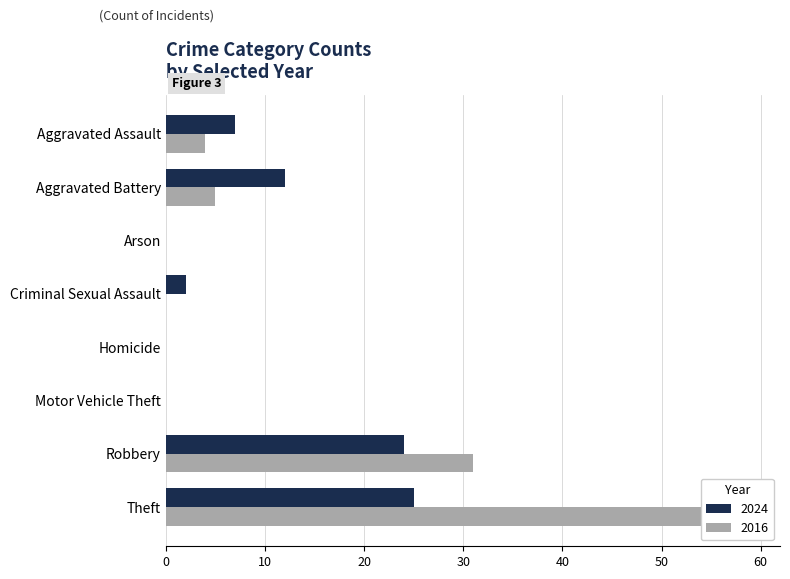

At which label does 2024 first exceed 7?

Aggravated Battery